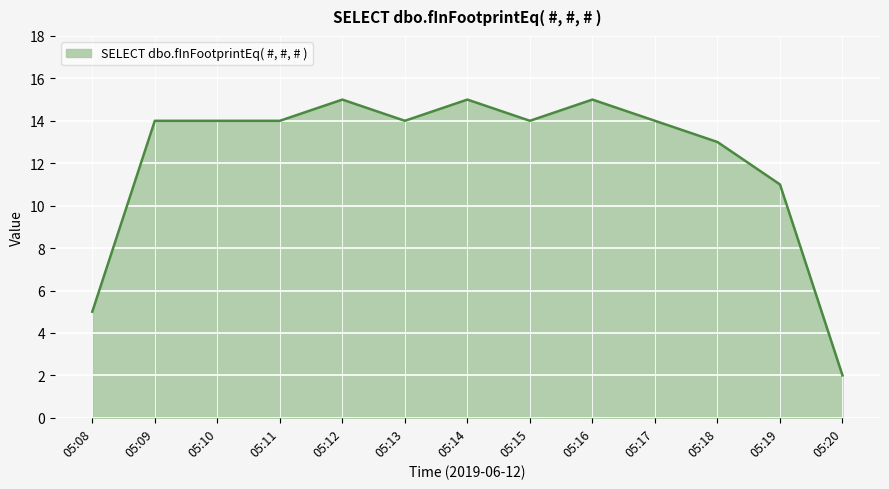

True or false: the data shows 14 at 05:13.

True